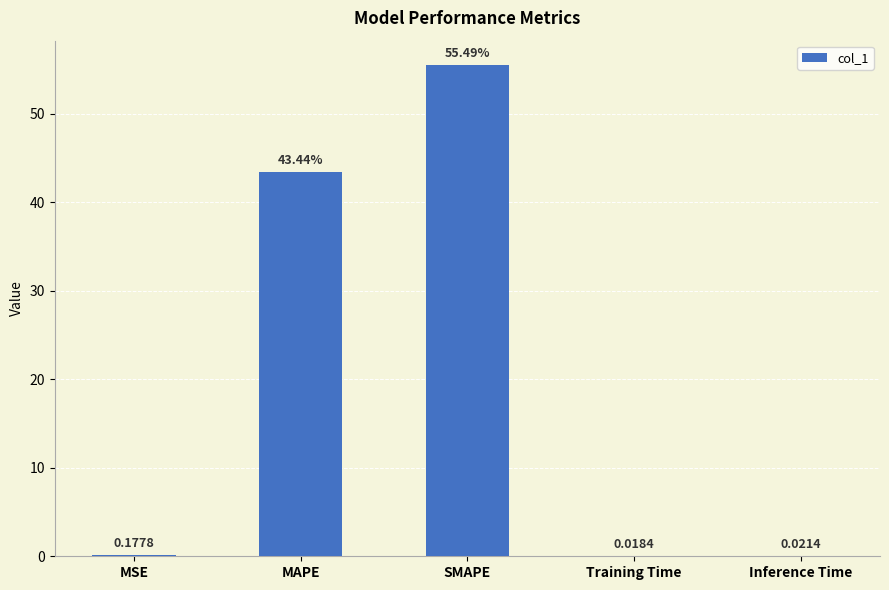

Where is the data nearest to the value 27?

MAPE